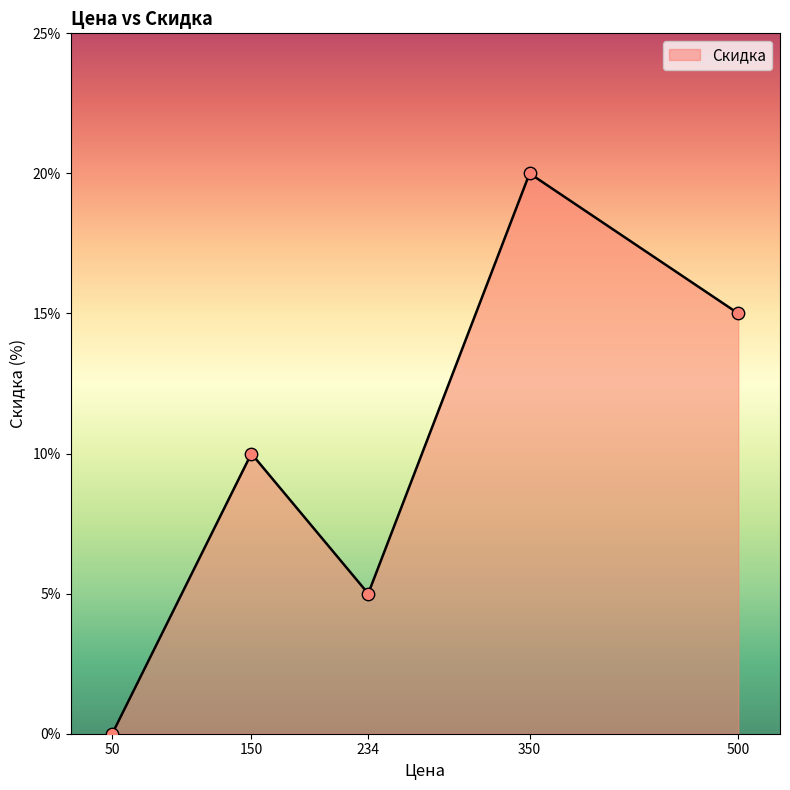

Which has a higher value, 50 or 350?

350